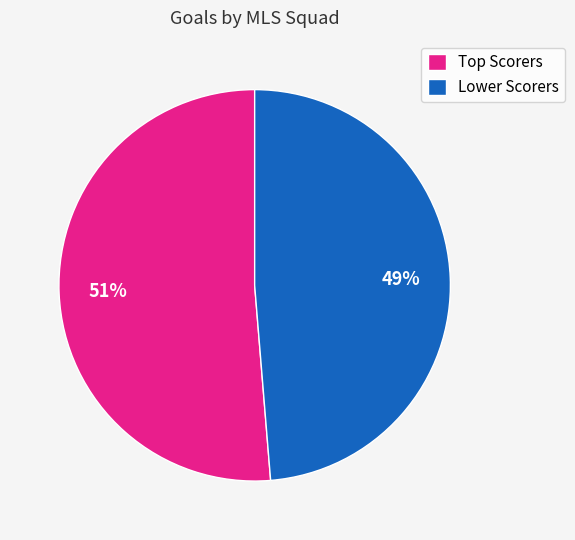

Is it true that Lower Scorers is 58% of the pie?

False